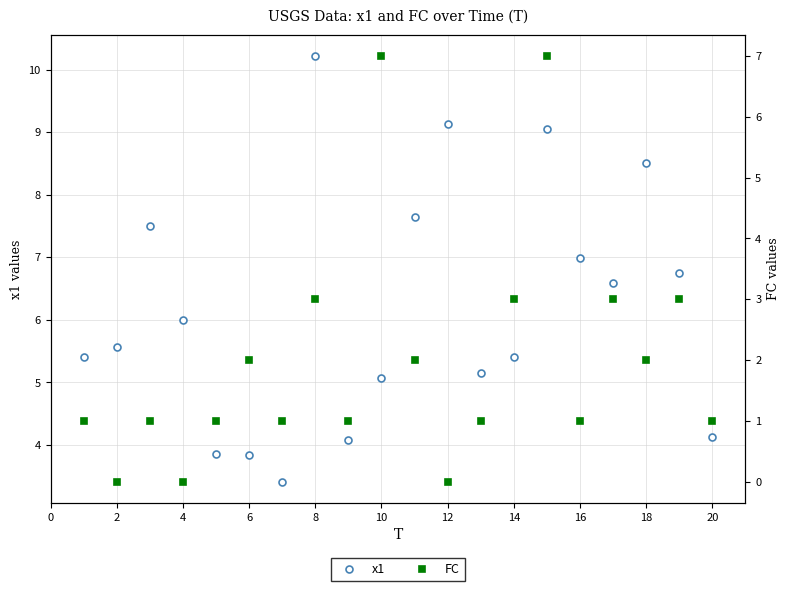

Which category has the highest value in the x1 series?

8